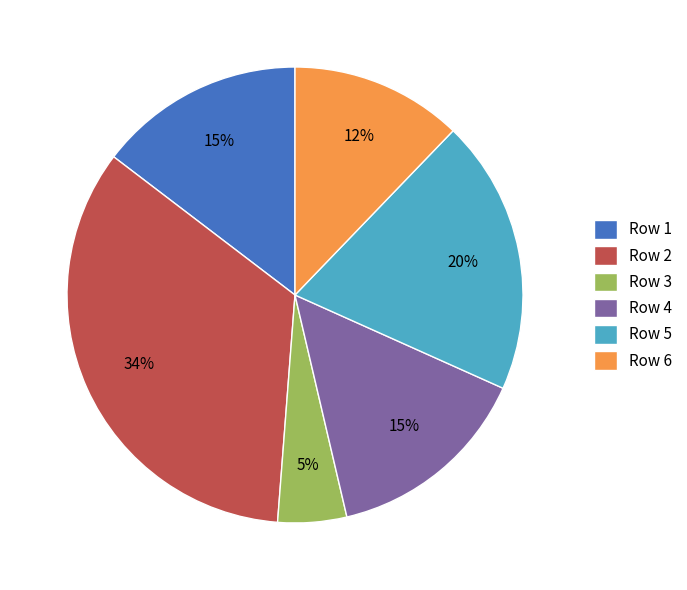

What is the smallest slice in the pie chart?

Row 3